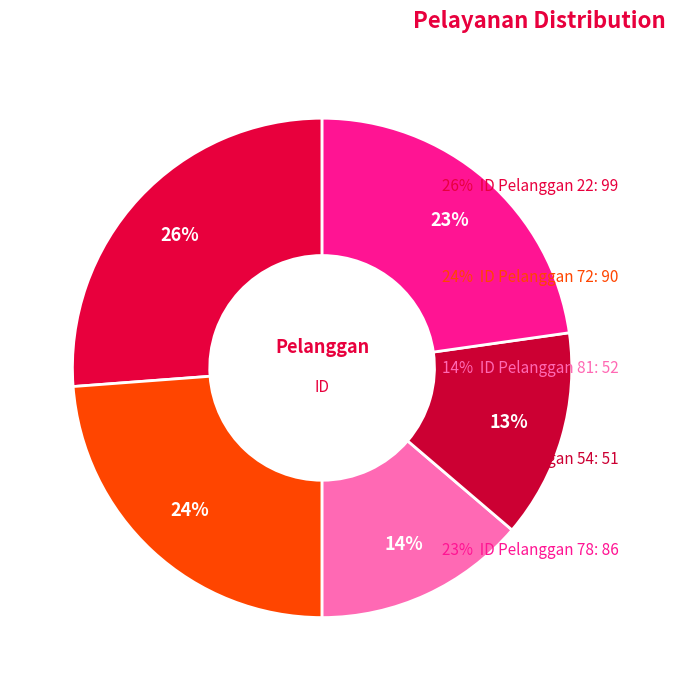

To the nearest percent, what is the difference between the largest and smallest slice percentages?

13%